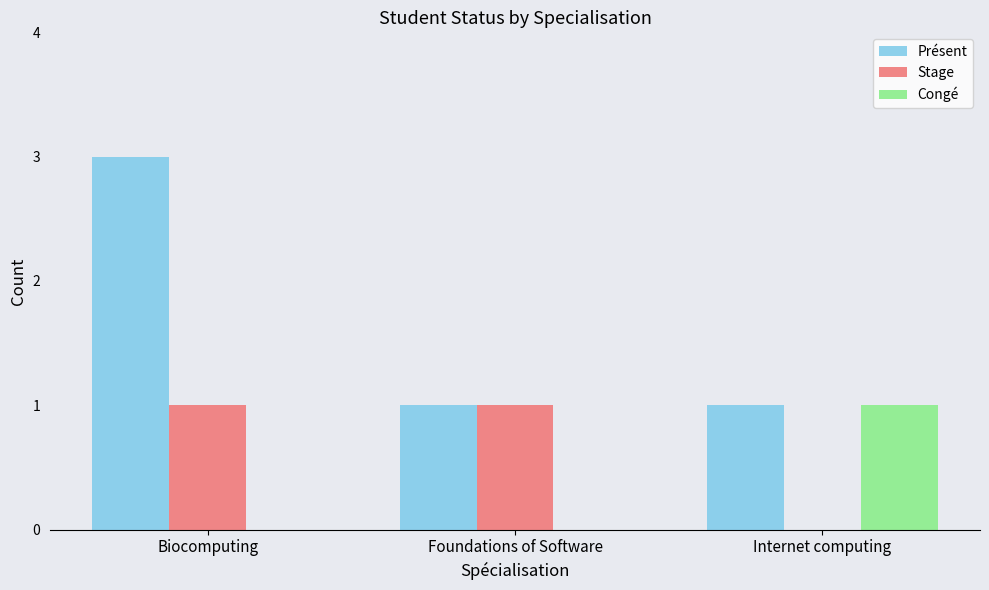

True or false: Présent has a value of 1 at Biocomputing.

False